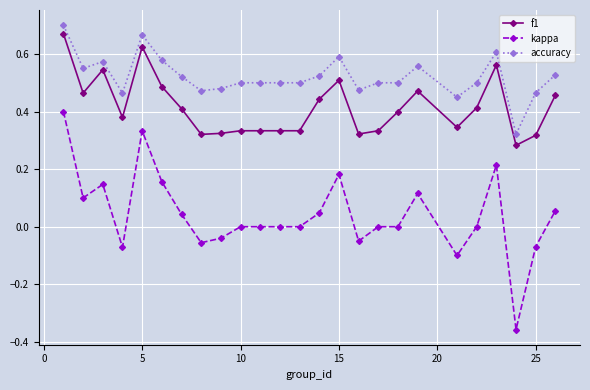

True or false: f1 and kappa intersect in this chart.

False